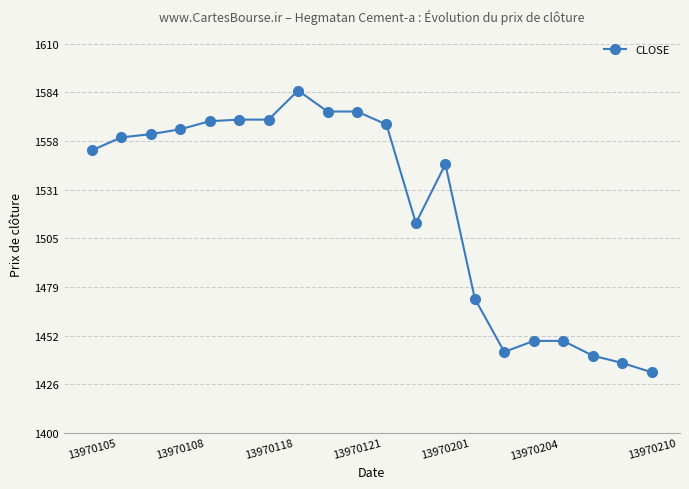

What is the average value?

1521.4